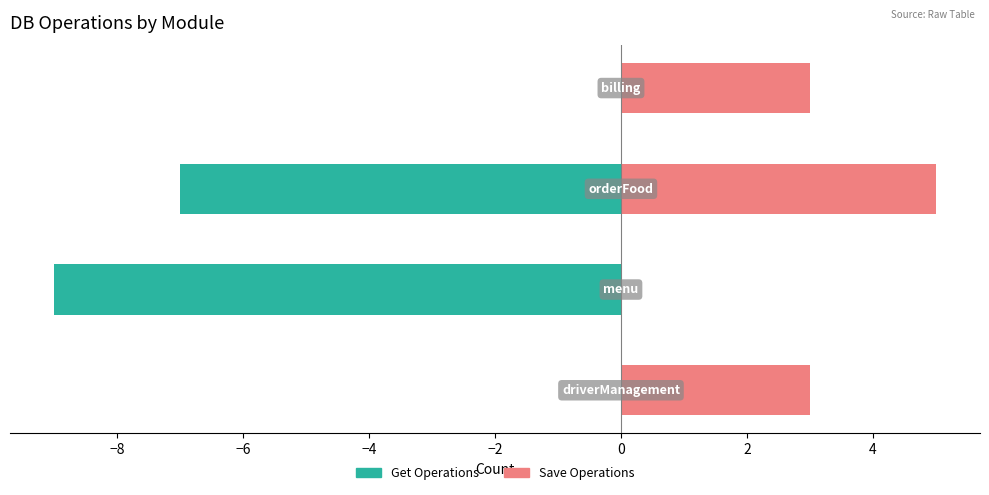

List the series in order of their overall mean, lowest first.

Get Operations (dbGetList + calcIter), Save Operations (dbSaveSingle + dbSaveList + dbGetSingle)